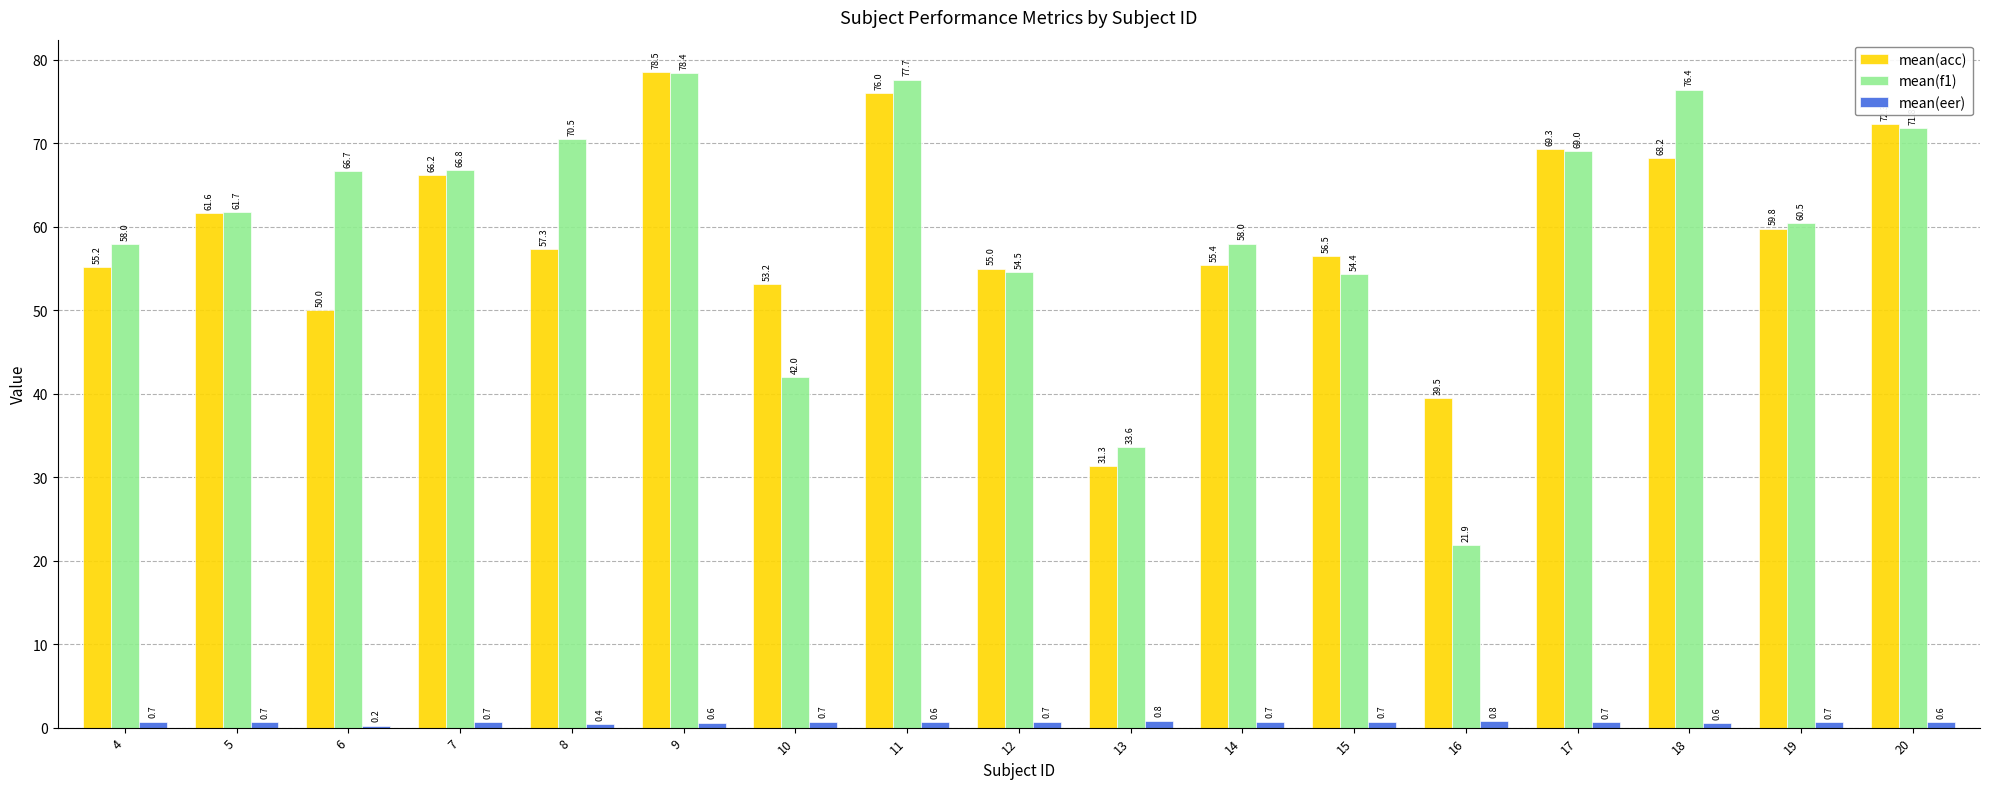

Which series has the largest range (max minus min)?

mean(f1)